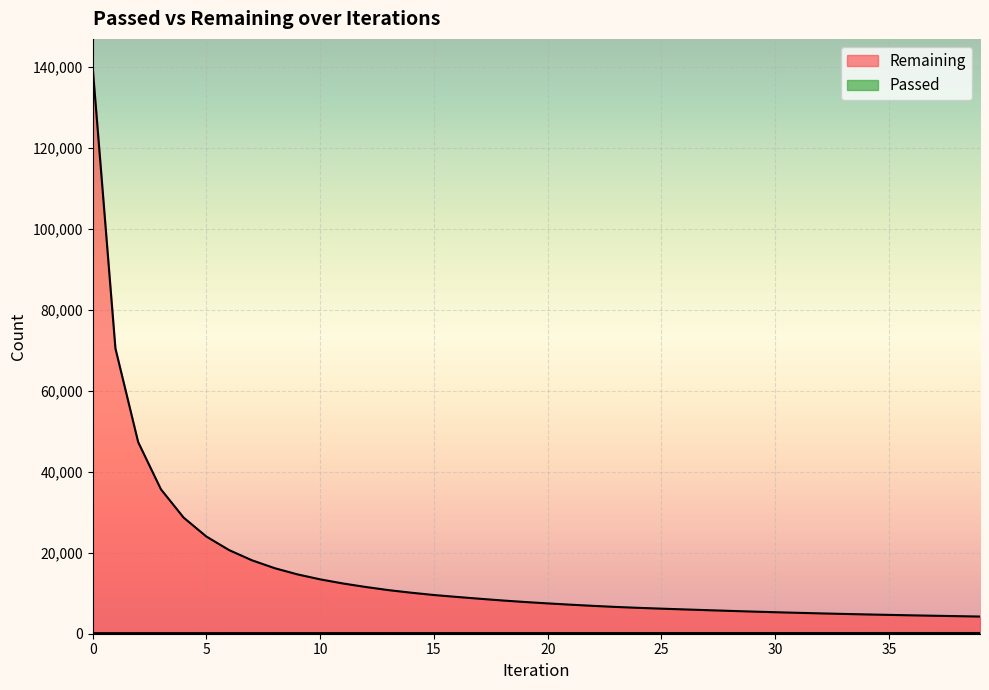

What are all the series names shown in the legend?

Remaining, Passed